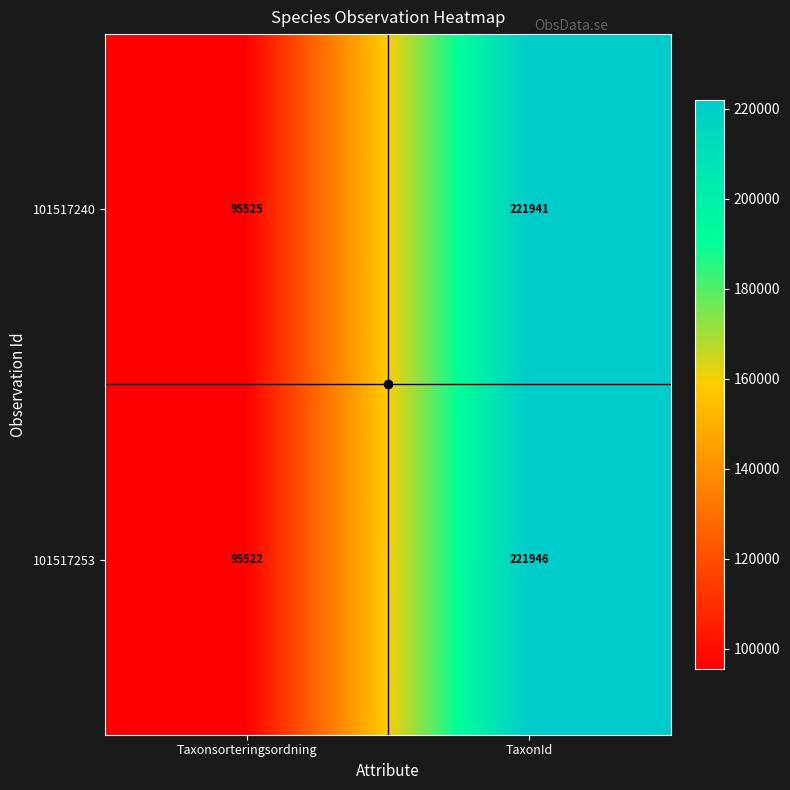

Between Taxonsorteringsordning and TaxonId, which series saw the biggest shift?

101517253